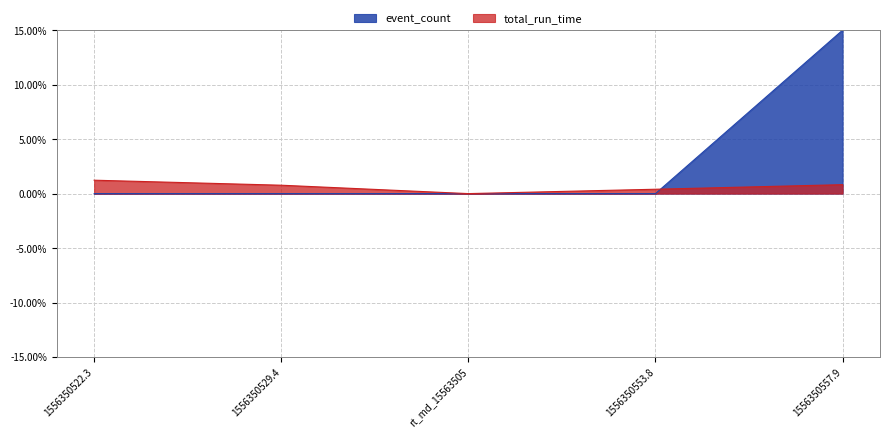

How many event_count values are between 0 and 1?

5